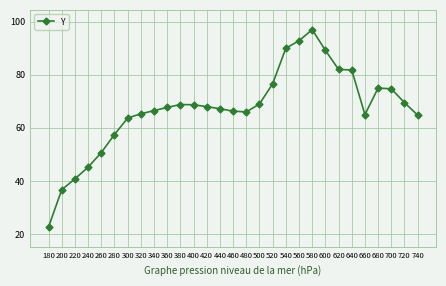

What is the value of the 9th point from the left?

66.5